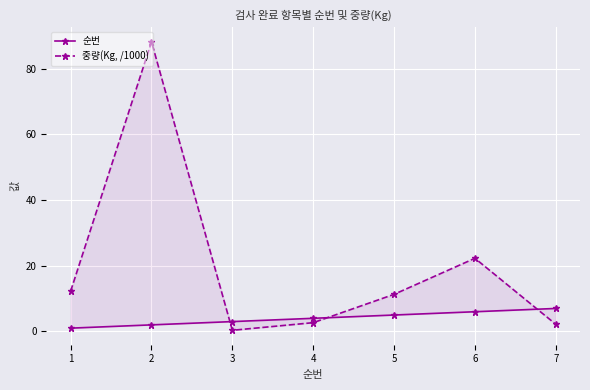

What are all the series names shown in the legend?

순번, 중량(Kg, /1000)